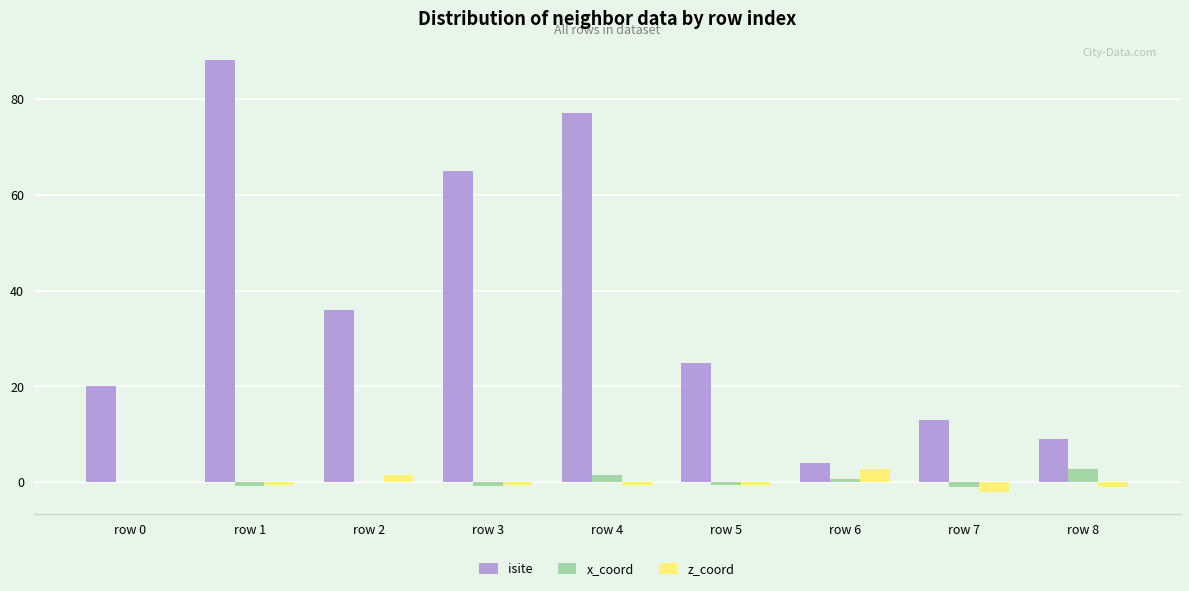

Which series has the largest total across all categories?

isite